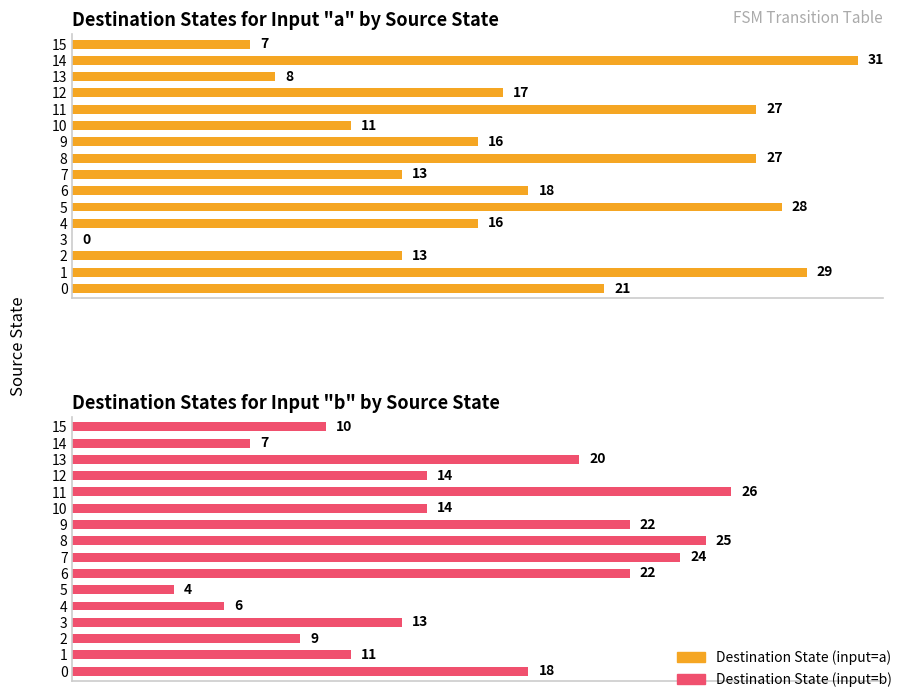

The Destination State (input=b) series shows 20 at 13. True or false?

True